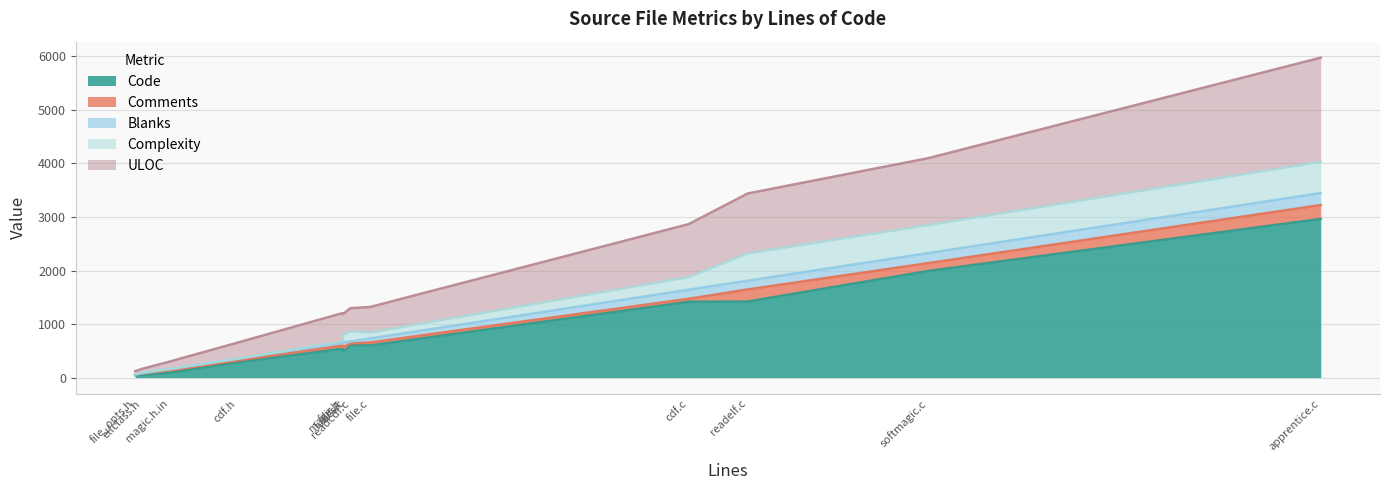

After their last crossing, which series has the higher values: Comments or Complexity?

Complexity